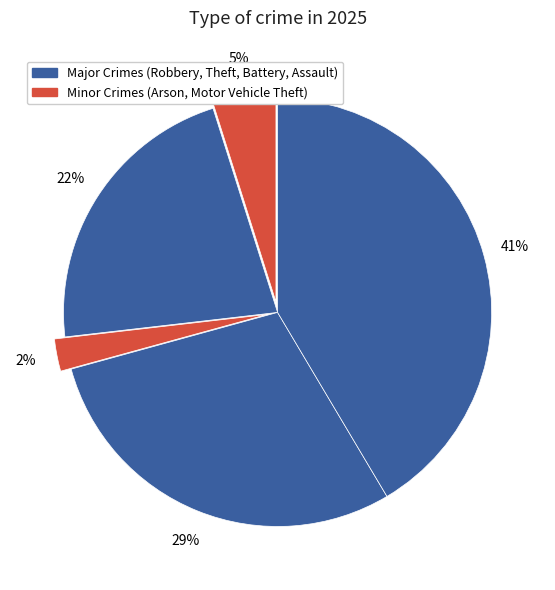

How many slices are in this pie chart?

5